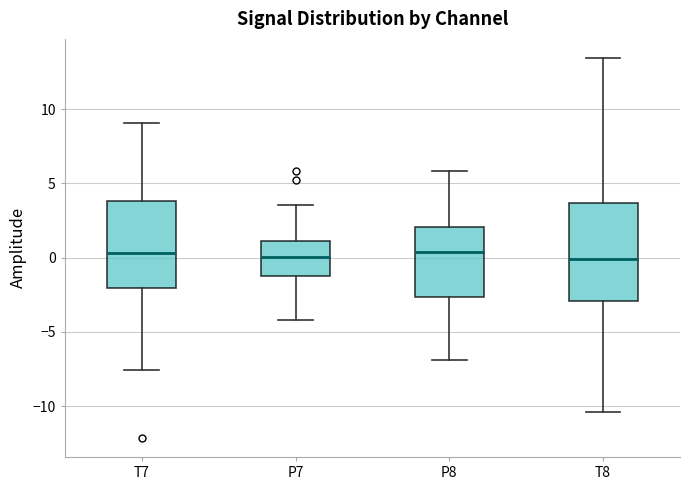

Comparing the boxes themselves (not the whiskers), which one is the tallest?

T8